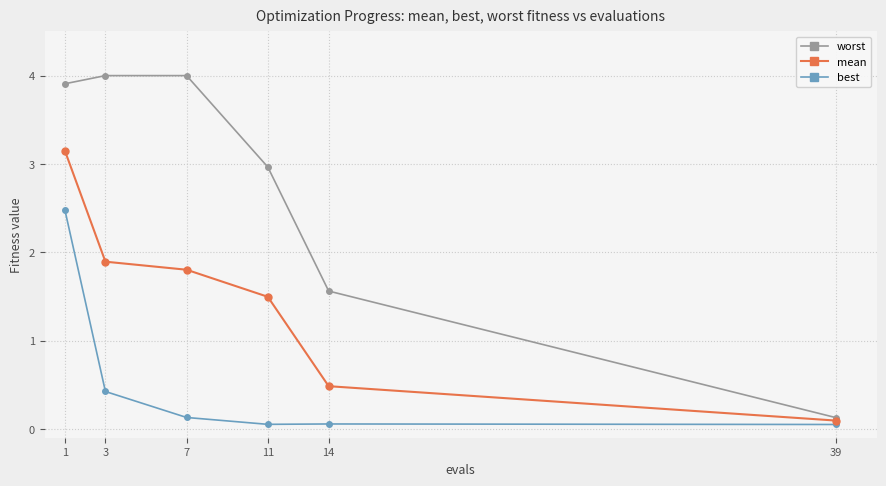

List the series in order of their overall mean, highest first.

worst, mean, best